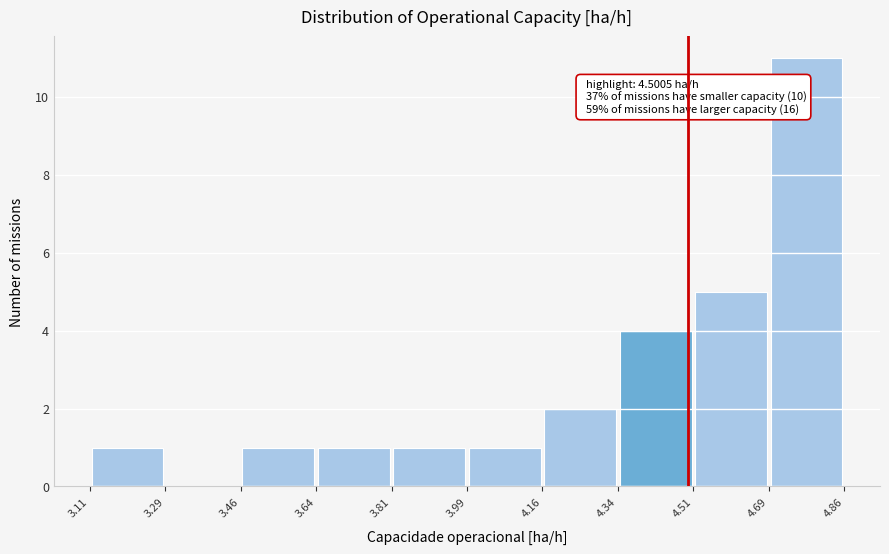

Which range on the x-axis has the tallest bar?

4.69 to 4.86